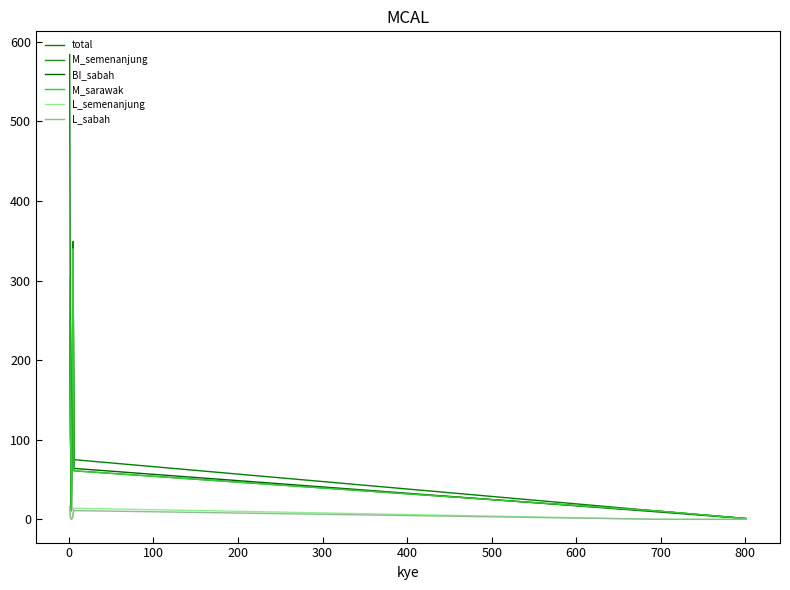

Does the chart have visible grid lines?

No